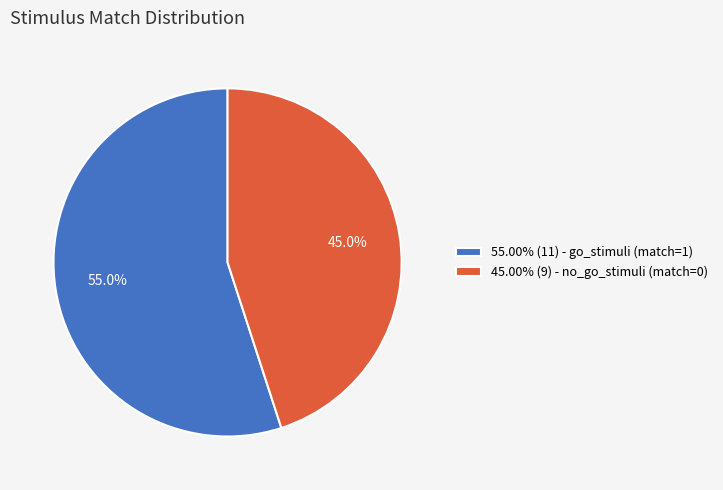

What is the ratio of the value at 45.00% (9) - no_go_stimuli (match=0) to the value at 55.00% (11) - go_stimuli (match=1)?

0.8